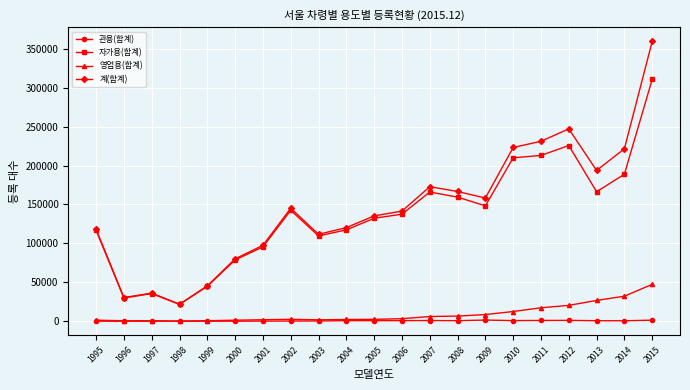

True or false: 관용(합계) has more than 2 interior local peaks.

True